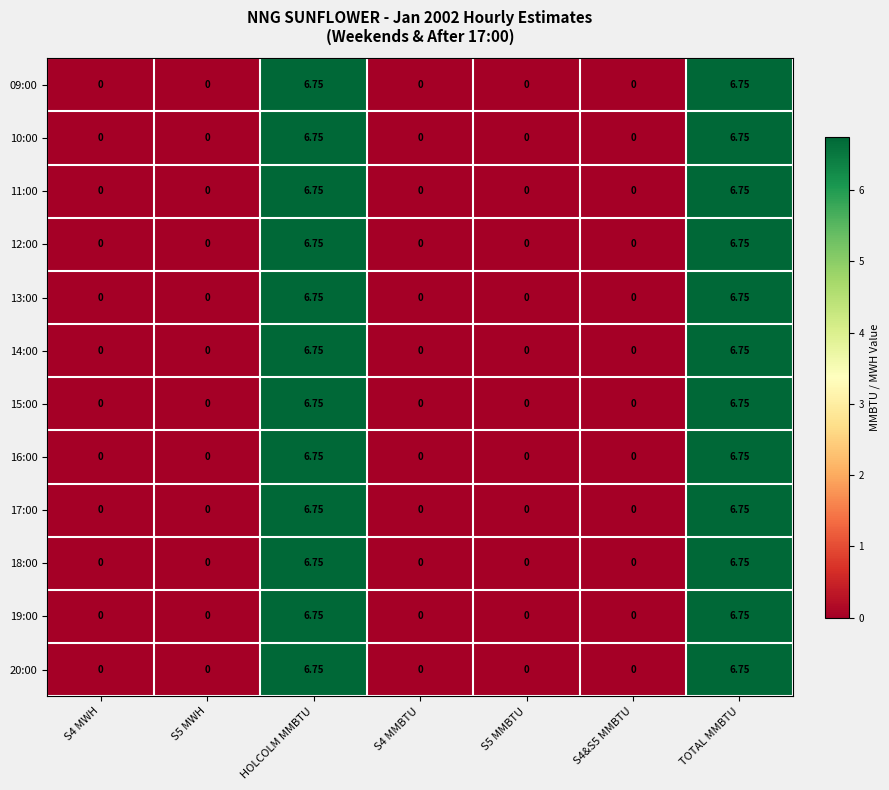

Which series has the largest total across all categories?

09:00